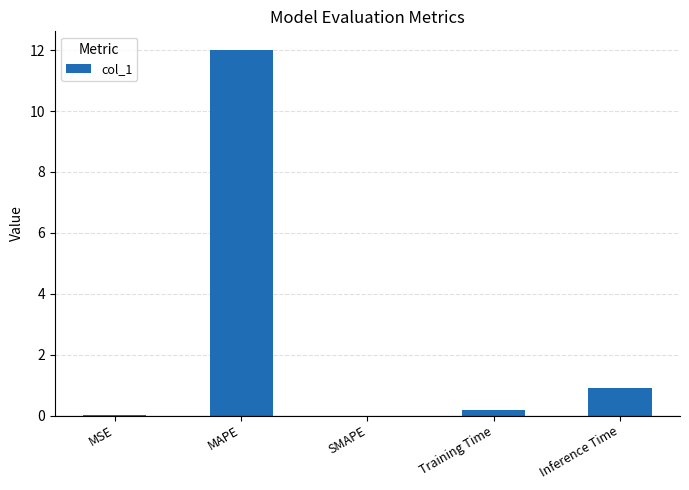

What is the change in value from Training Time to Inference Time?

+0.7